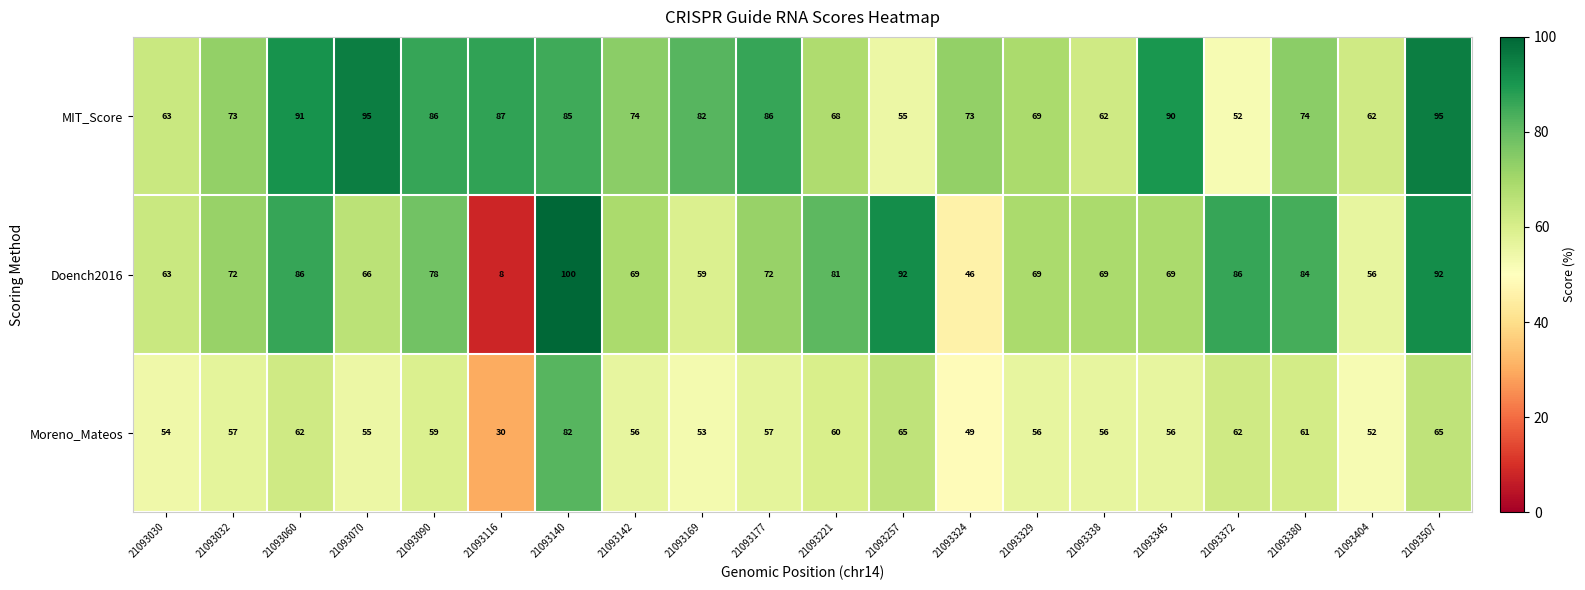

What is the maximum value shown in the chart?

100